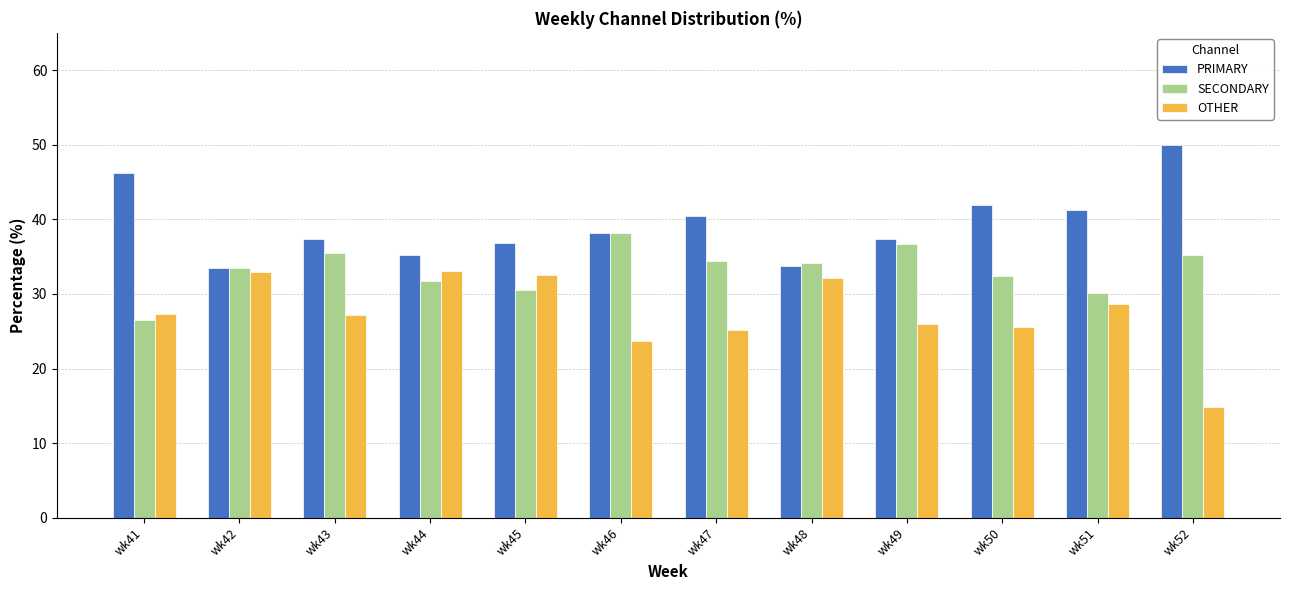

What is the average value of the PRIMARY series?

39.3